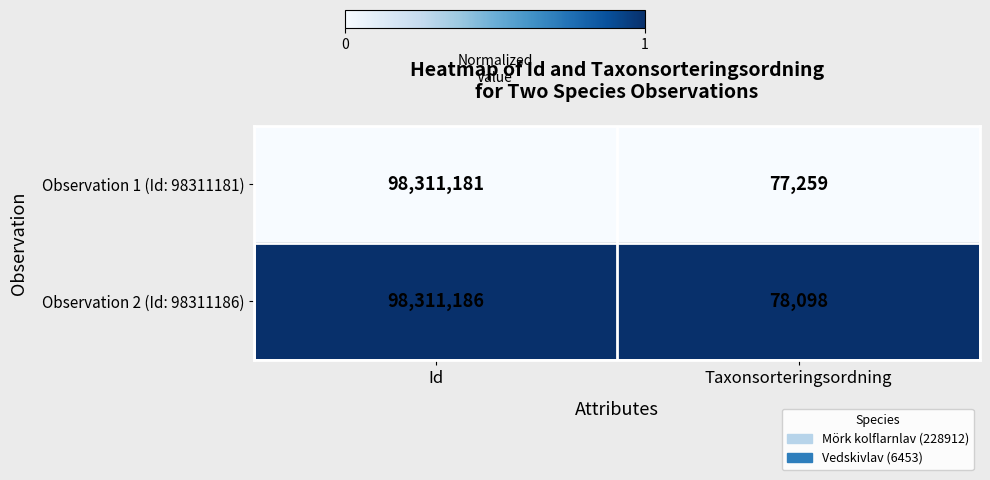

Which series has the largest total across all categories?

Observation 2 (Id: 98311186)